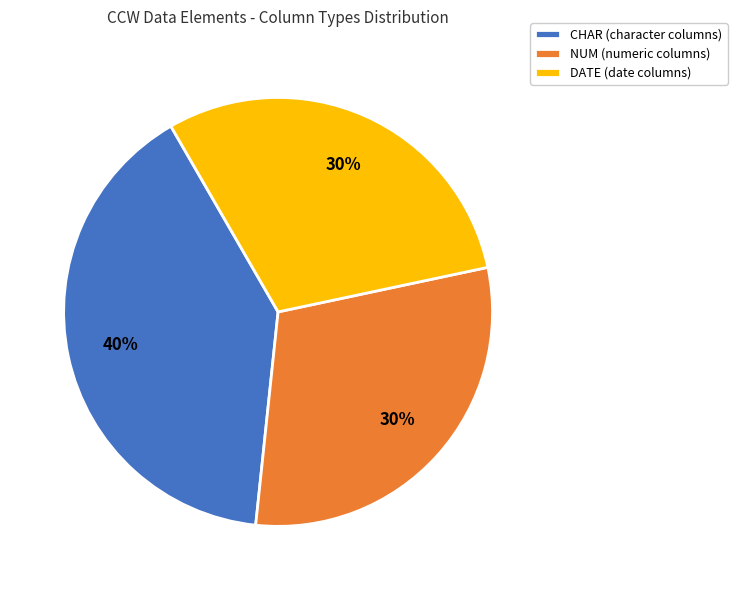

Which category has the biggest portion of the pie?

CHAR